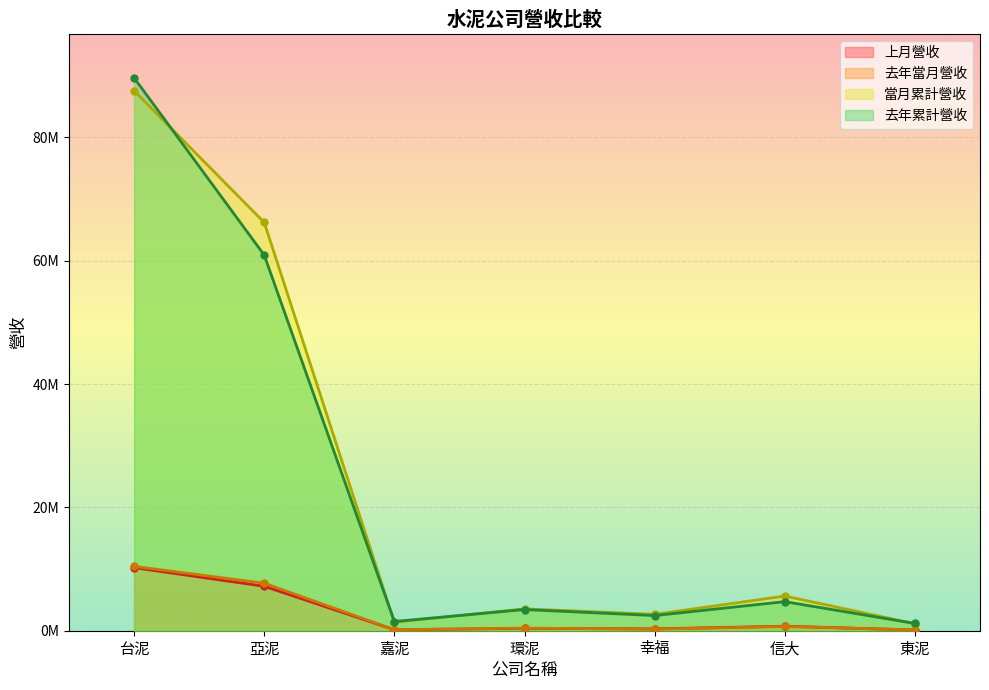

What is the difference between the maximum and minimum values in the 去年當月營收 series?

10308493